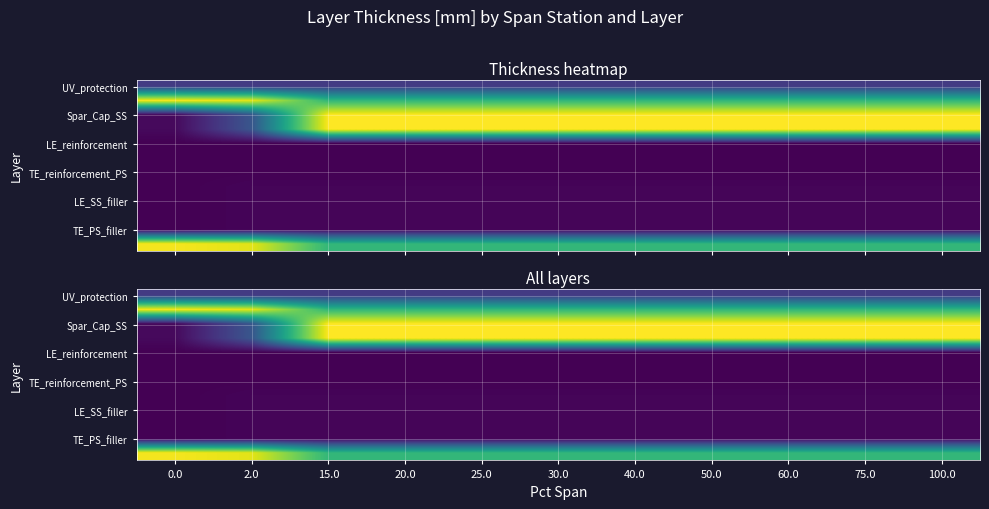

What is the spread (max minus min) of values at 40.0?

4.0